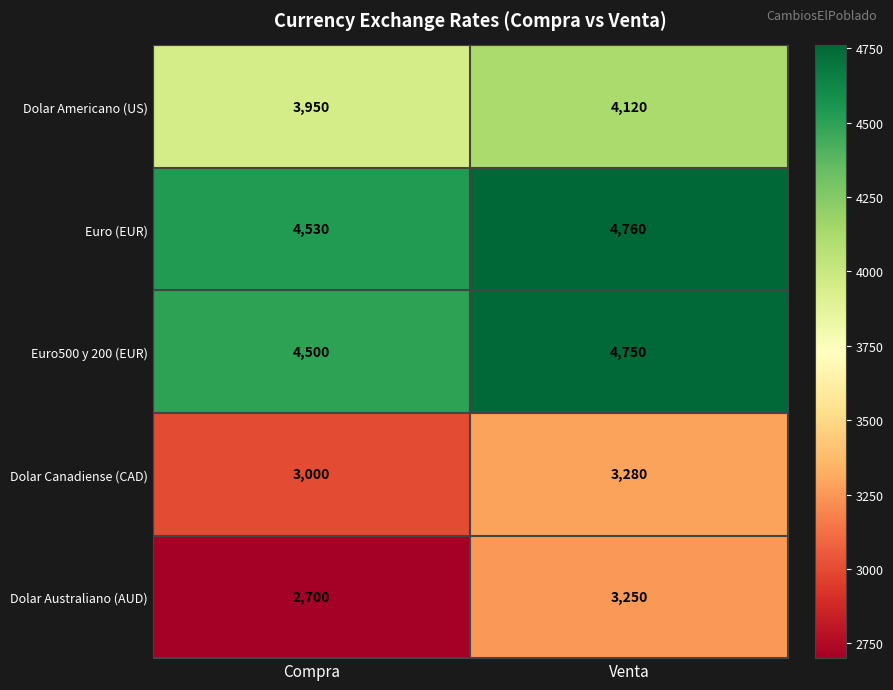

Between Compra and Venta, which series saw the biggest shift?

Dolar Australiano (AUD)